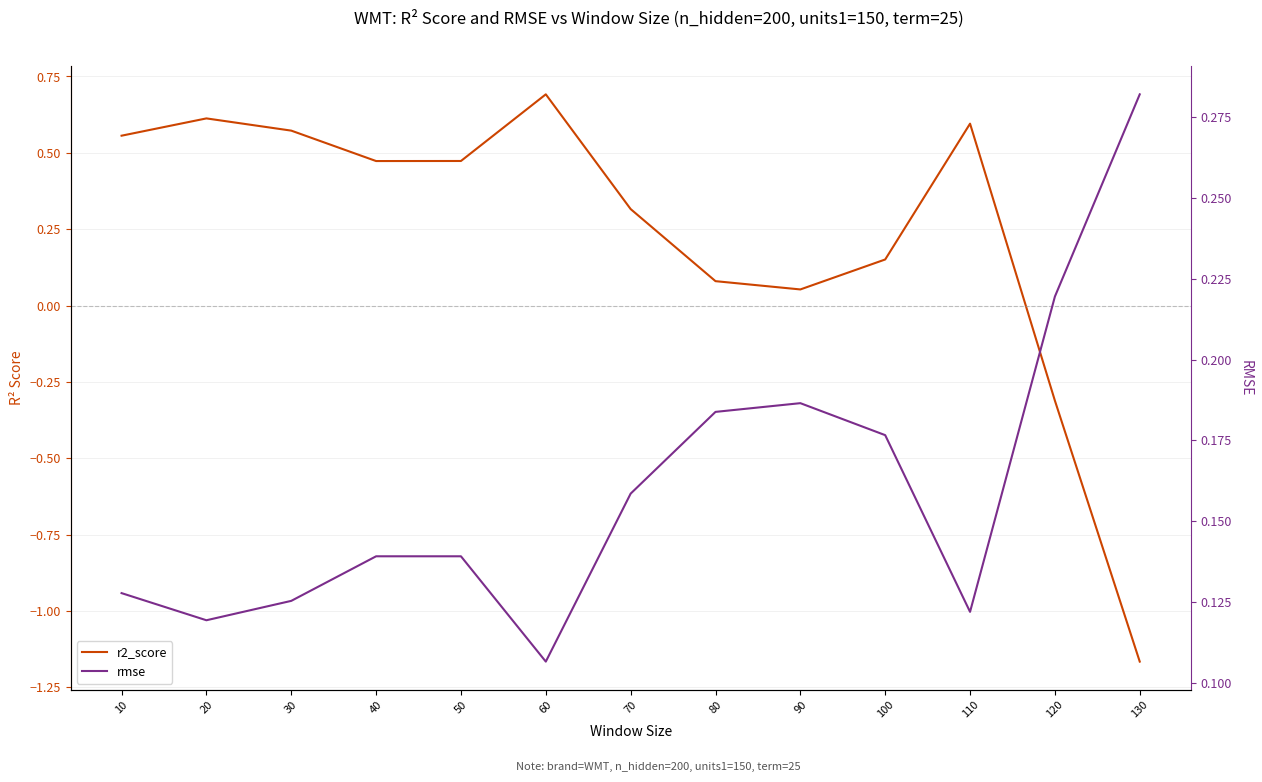

The r2_score series shows -1.2 at 130. True or false?

True